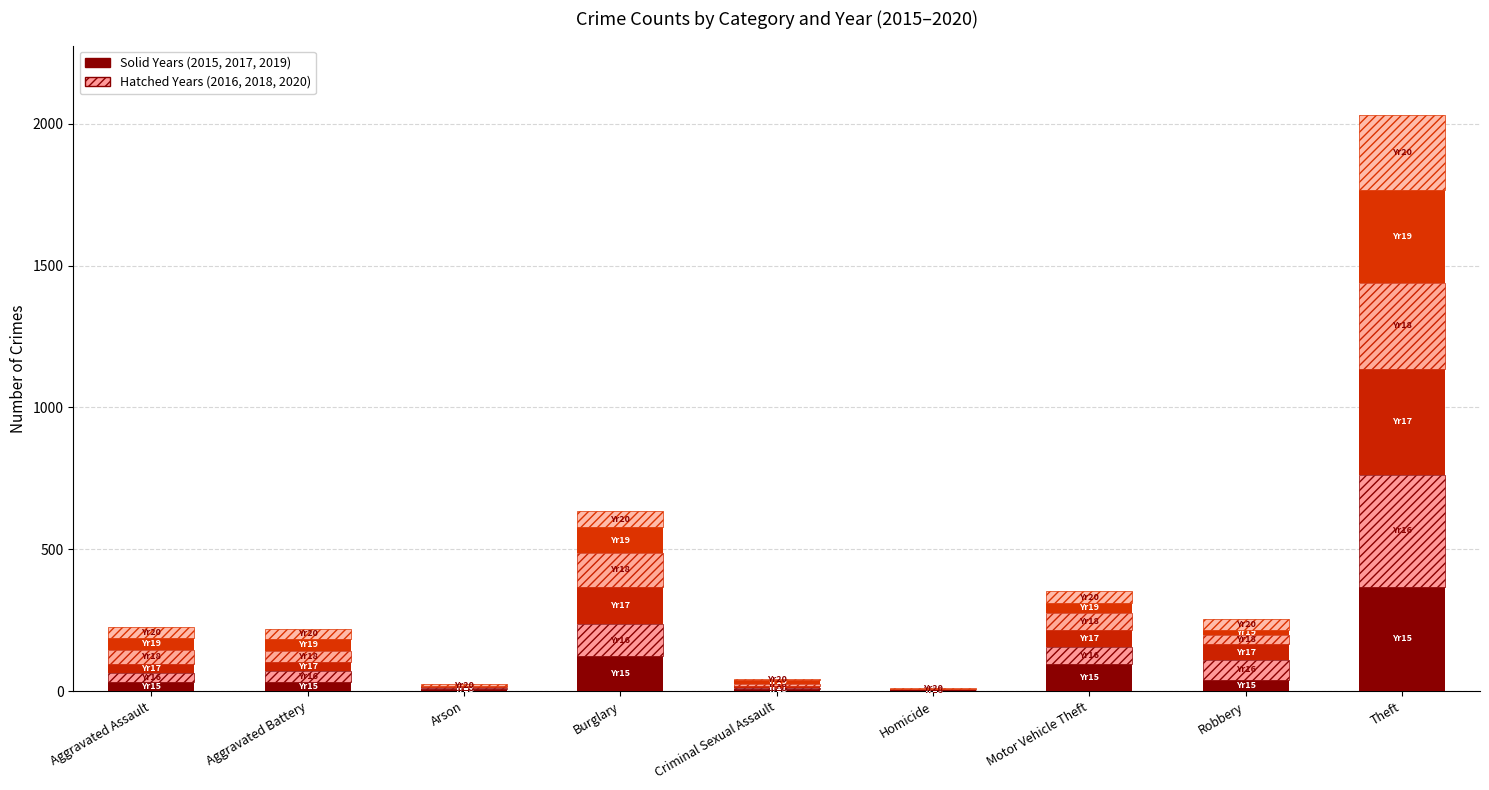

At which label is Received Data closest to 197?

Burglary